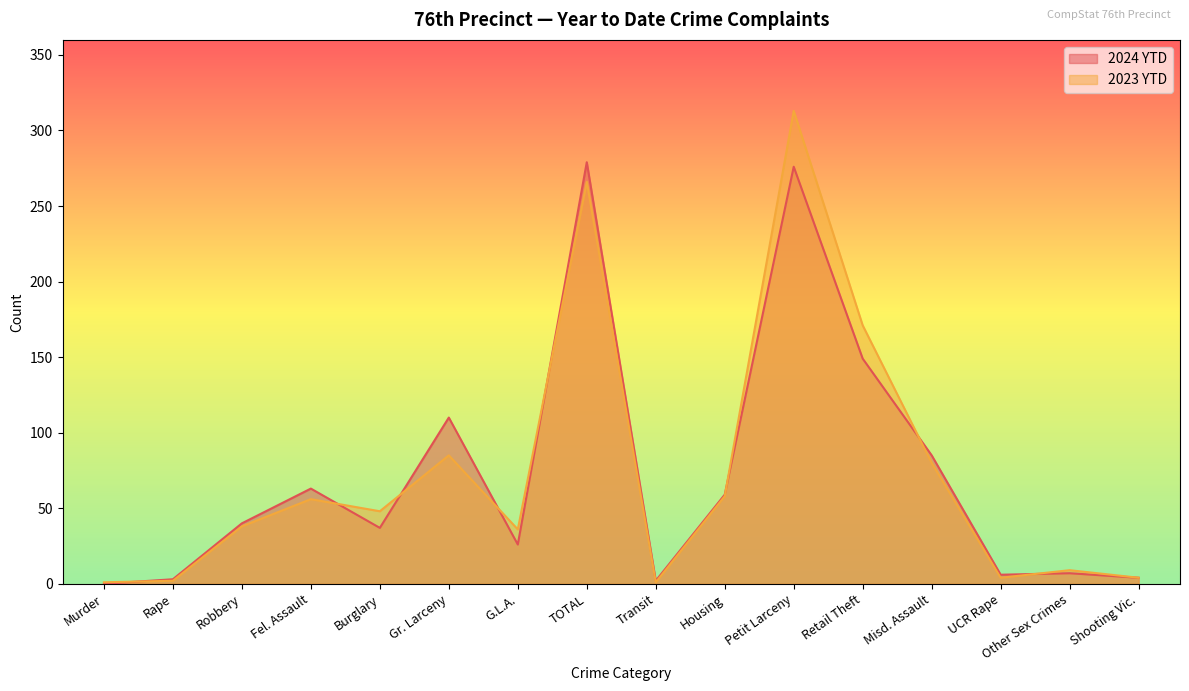

What is the label of the 16th point from the right?

Murder